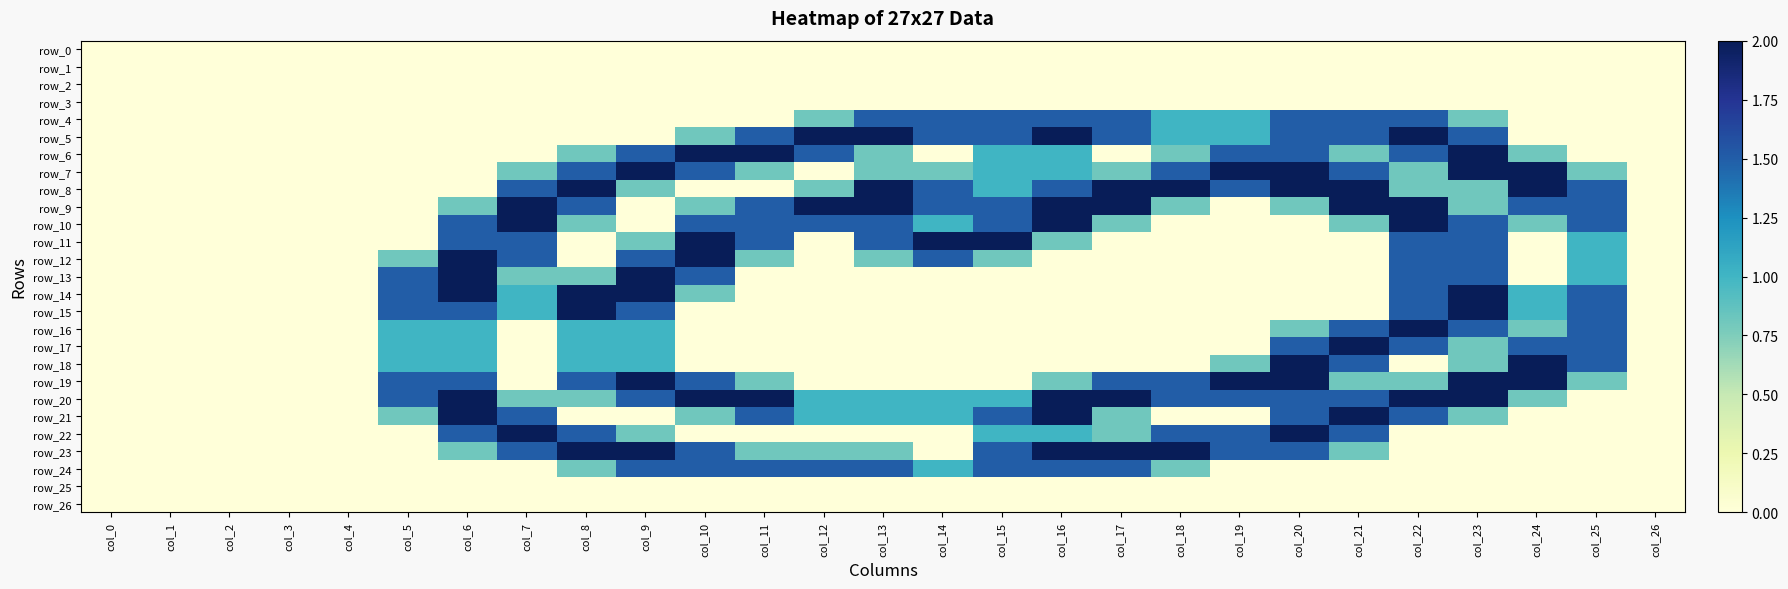

Between col_10 and col_18, which series saw the biggest shift?

row_8